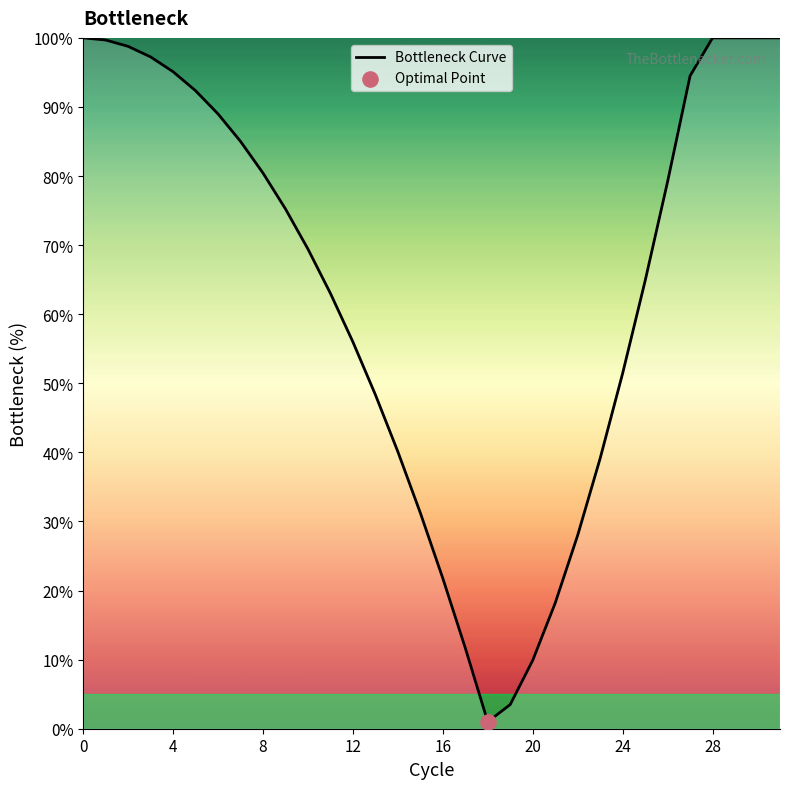

What is the maximum value shown in the chart?

100.0